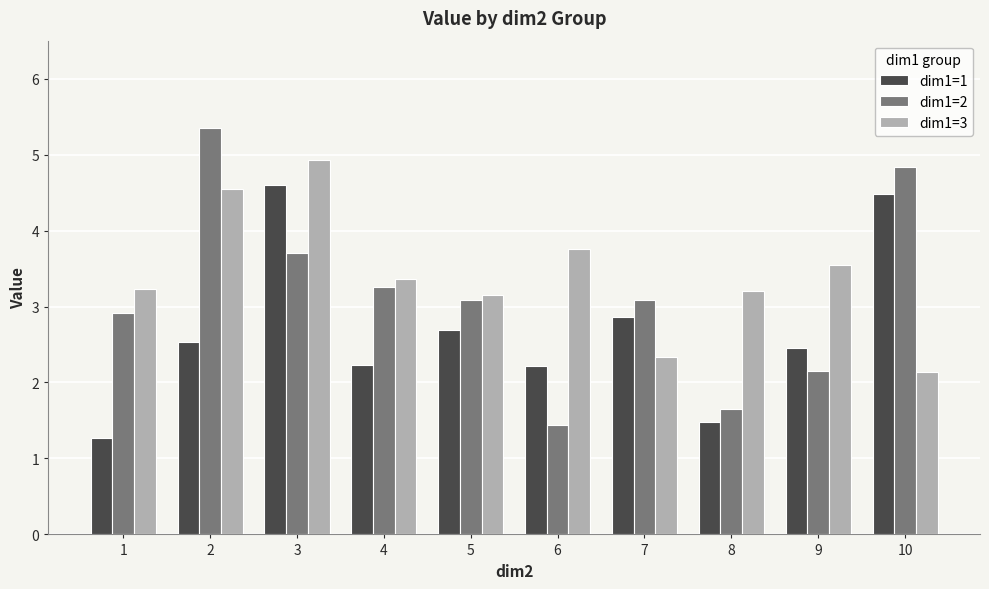

The dim1=1 series shows 2.7 at 5. True or false?

True